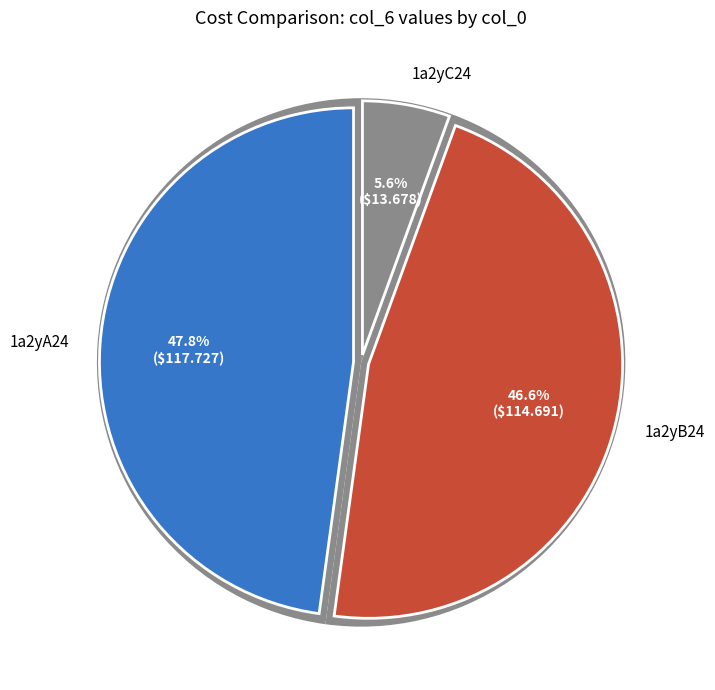

Rank the categories by value from lowest to highest.

1a2yC24, 1a2yB24, 1a2yA24